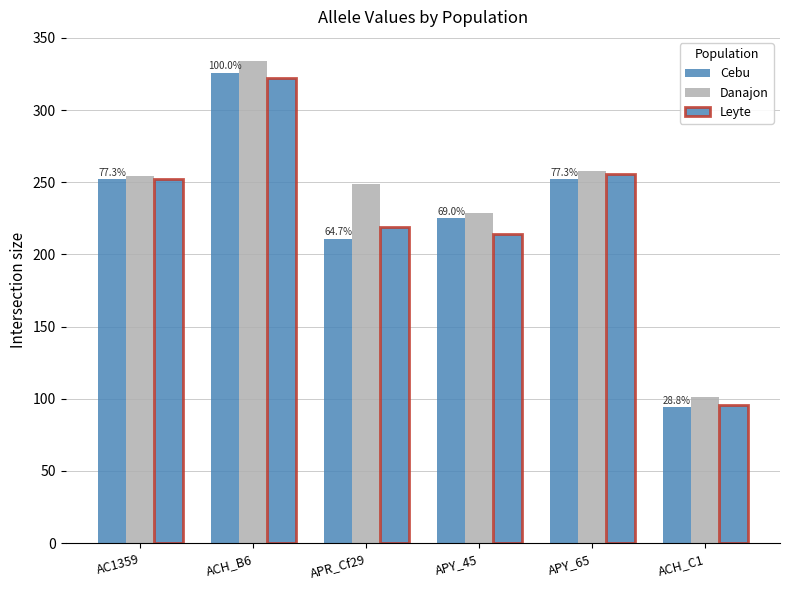

How many bars are there in each group?

3